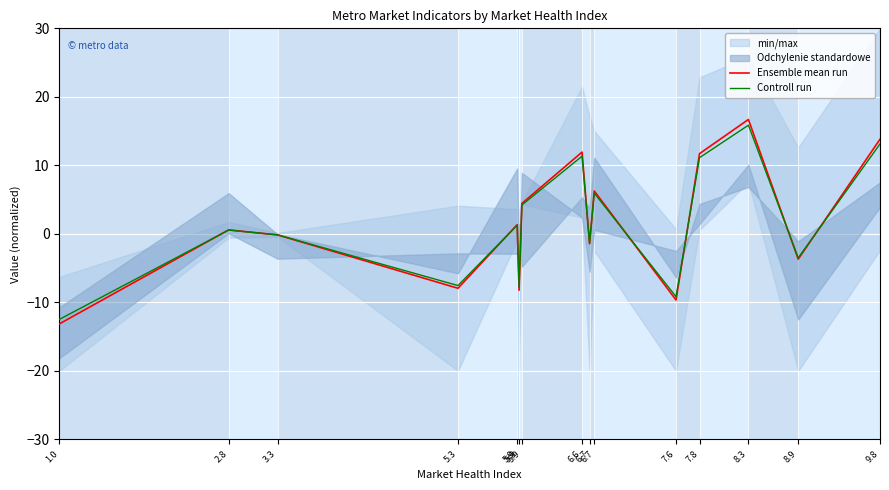

List the labels in order of Controll run value, largest first.

8.3, 9.8, 6.6, 7.8, 6.7, 5.9, 5.9, 2.8, 3.3, 6.7, 8.9, 5.3, 5.9, 7.6, 1.0